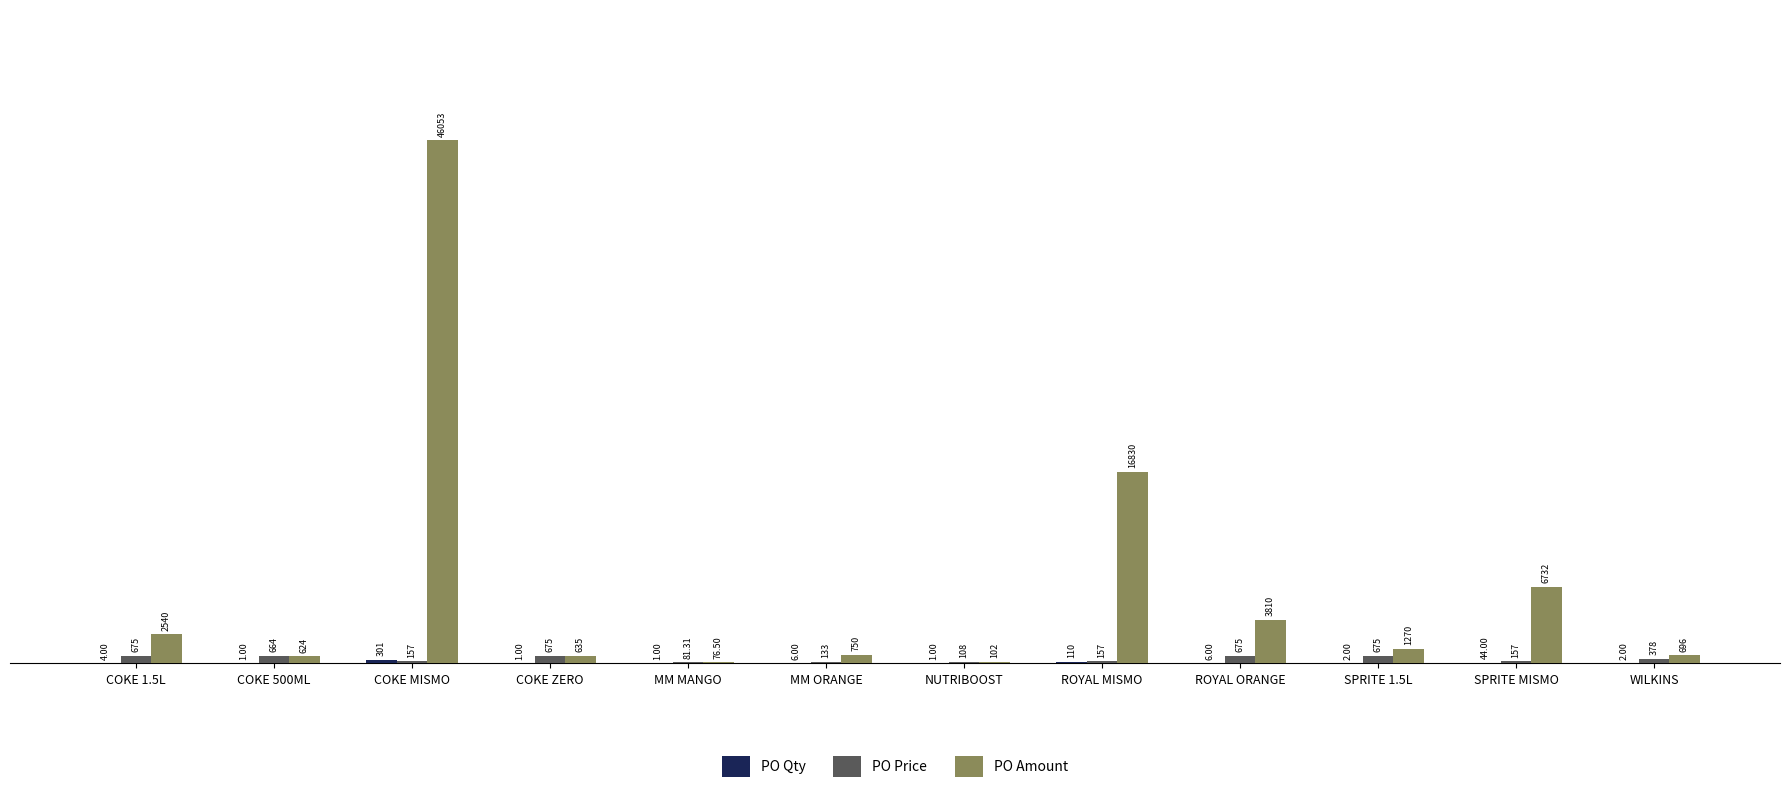

Is the value of PO Price at NUTRIBOOST greater than the value of PO Amount at COKE ZERO?

No